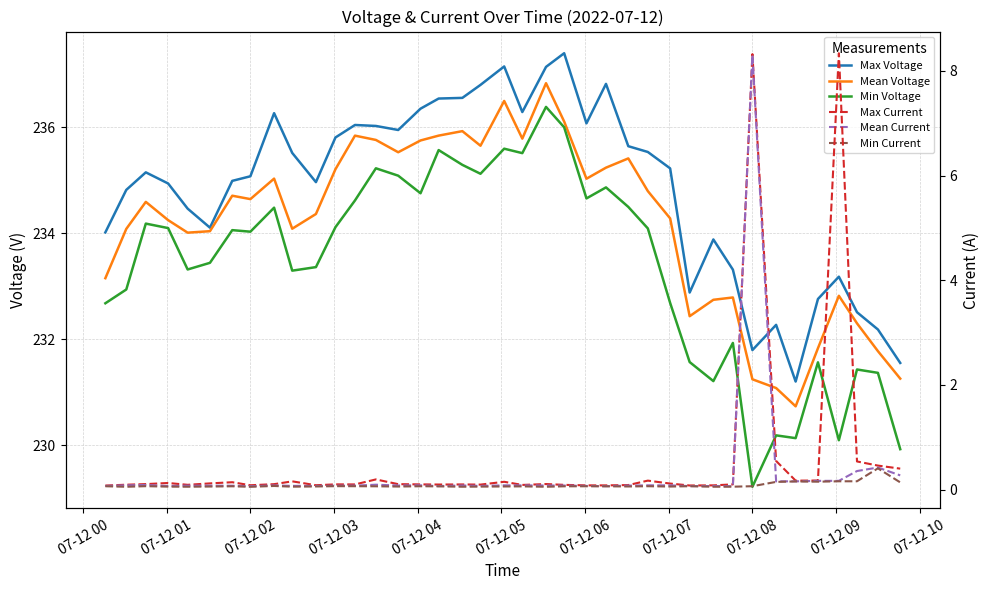

Which label corresponds to the smallest value in the chart?

07-12 02